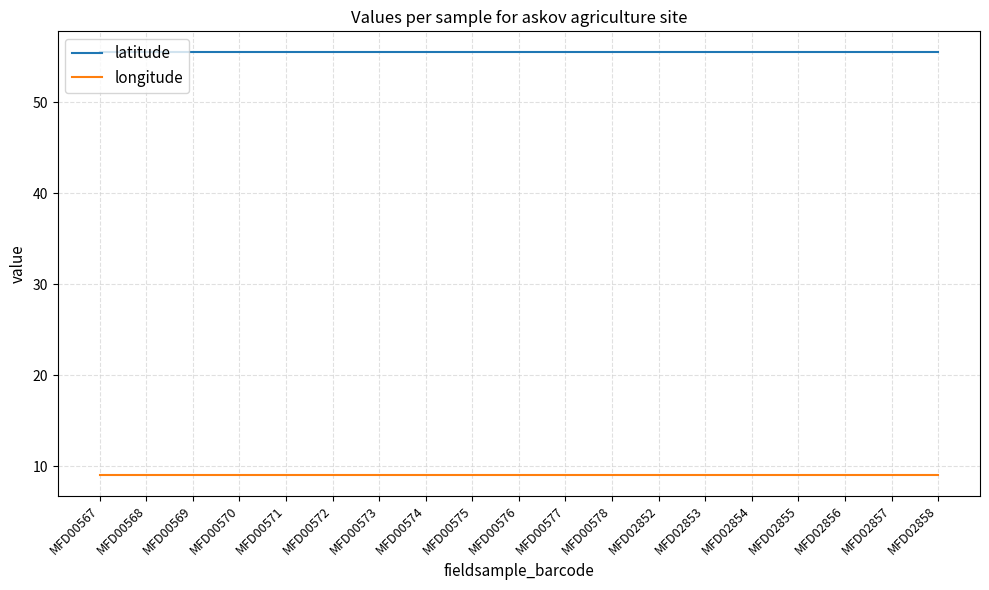

List the series in order of their overall mean, lowest first.

longitude, latitude